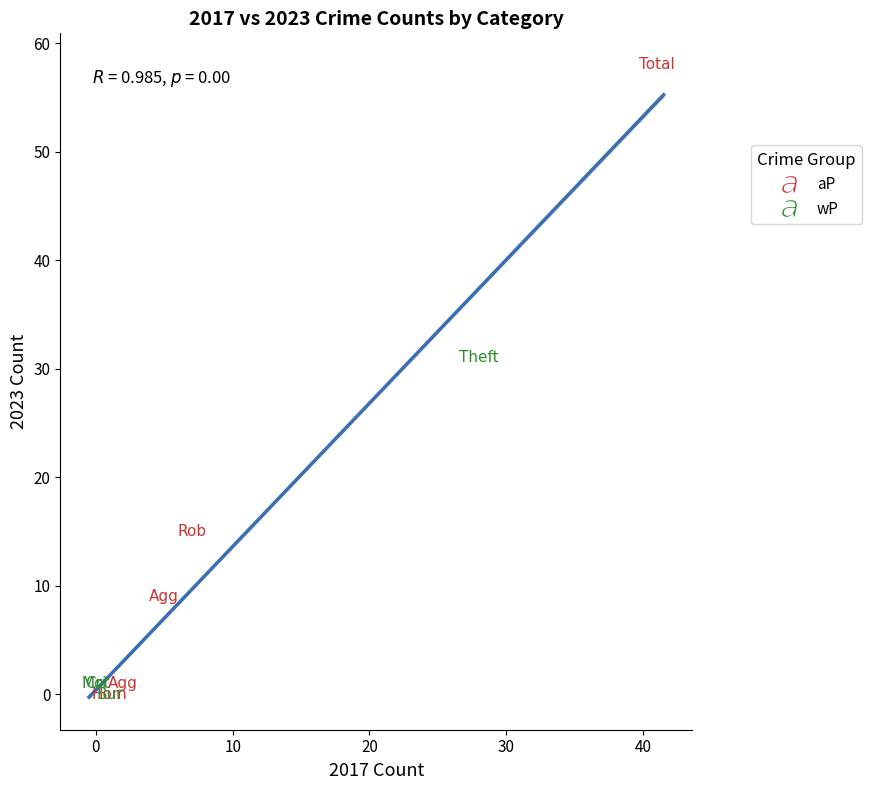

Which series reaches the maximum Y coordinate?

aP